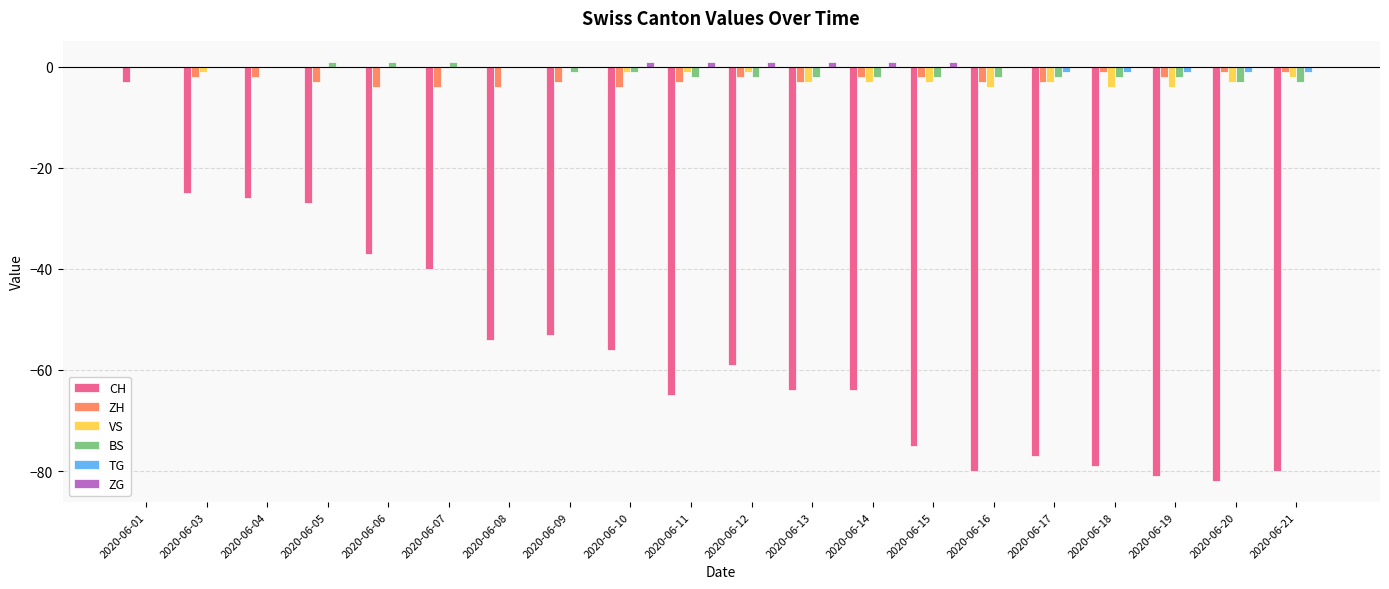

The value of CH at 2020-06-04 is -42. True or false?

False